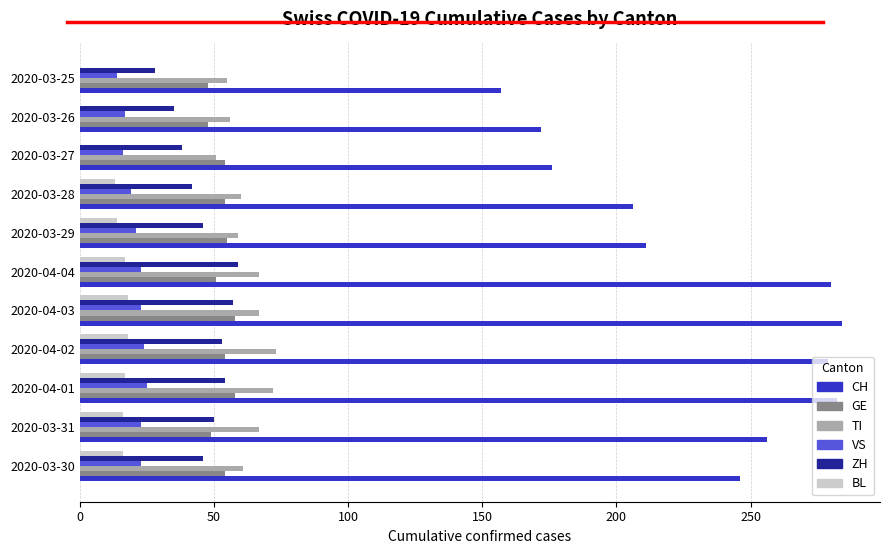

Is the value of CH at 2020-03-29 greater than the value of BL at 2020-03-25?

Yes